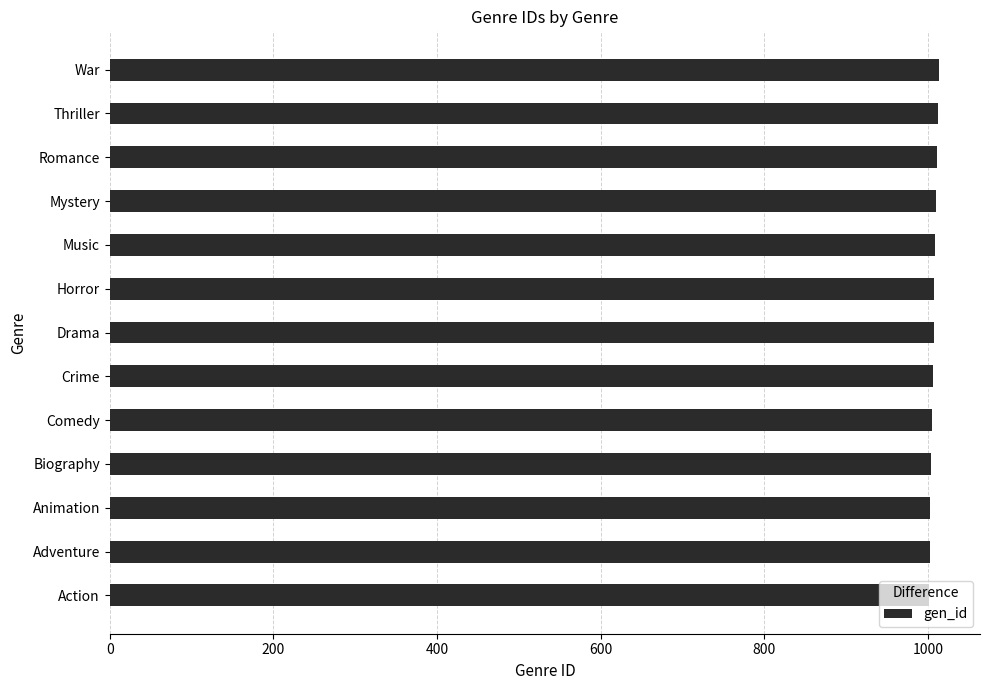

What is the greatest value displayed?

1013